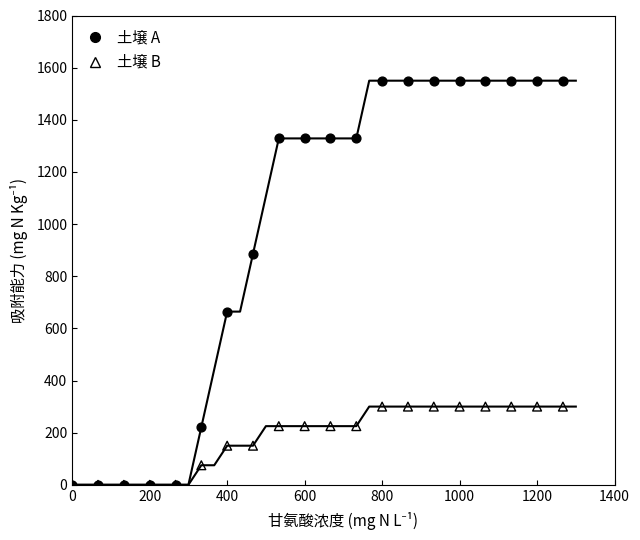

Which series has the largest total across all categories?

土壌 A